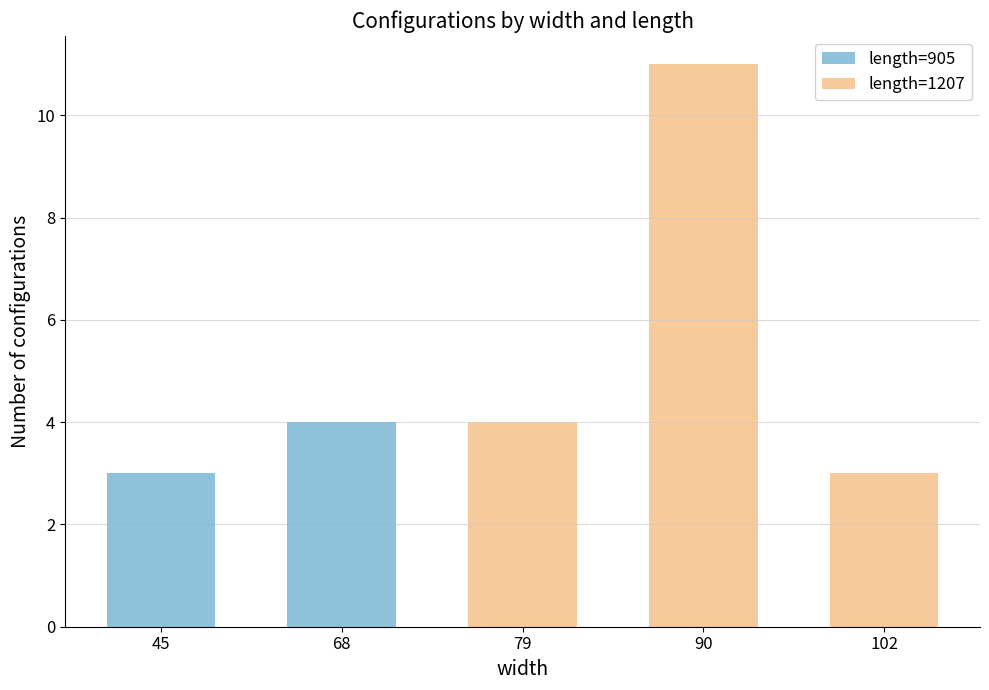

Reading left to right, list all the values displayed in this chart.

length=905: 3	4	0	0	0
length=1207: 0	0	4	11	3